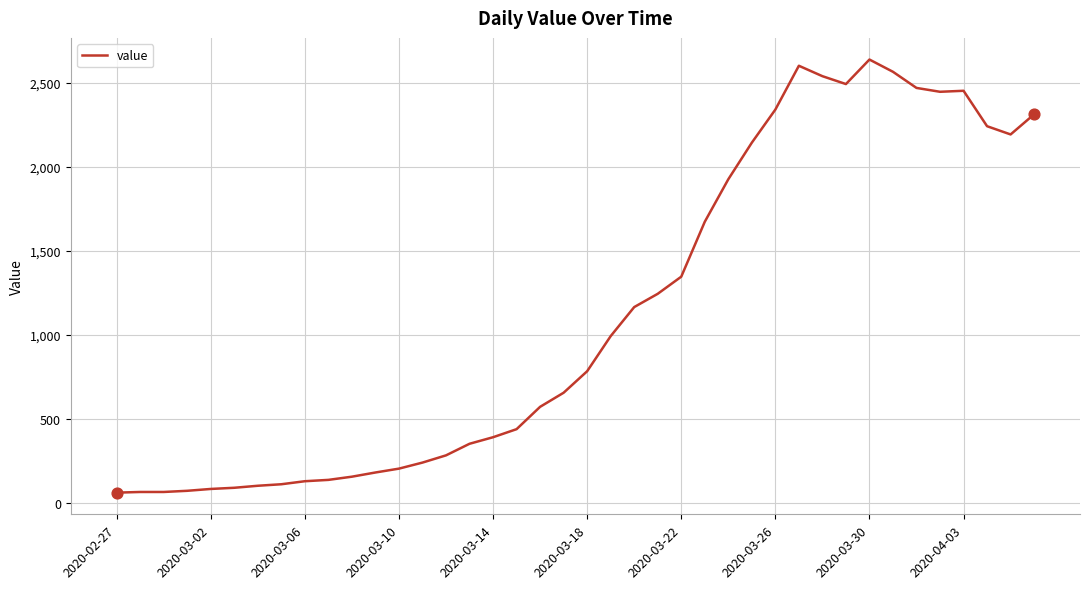

What is the minimum value shown in the chart?

61